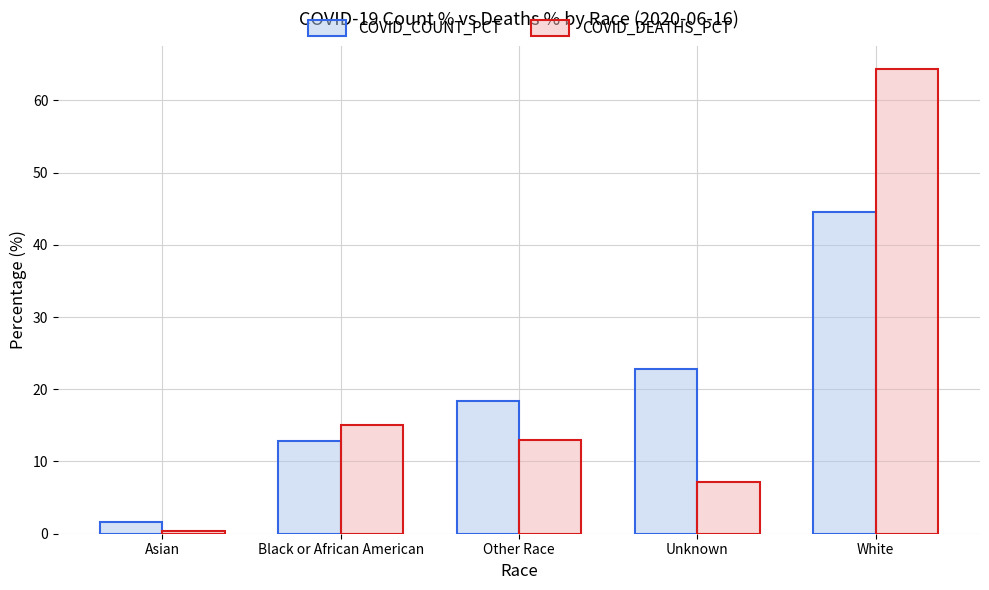

List the labels in order of COVID_DEATHS_PCT value, largest first.

White, Black or African American, Other Race, Unknown, Asian